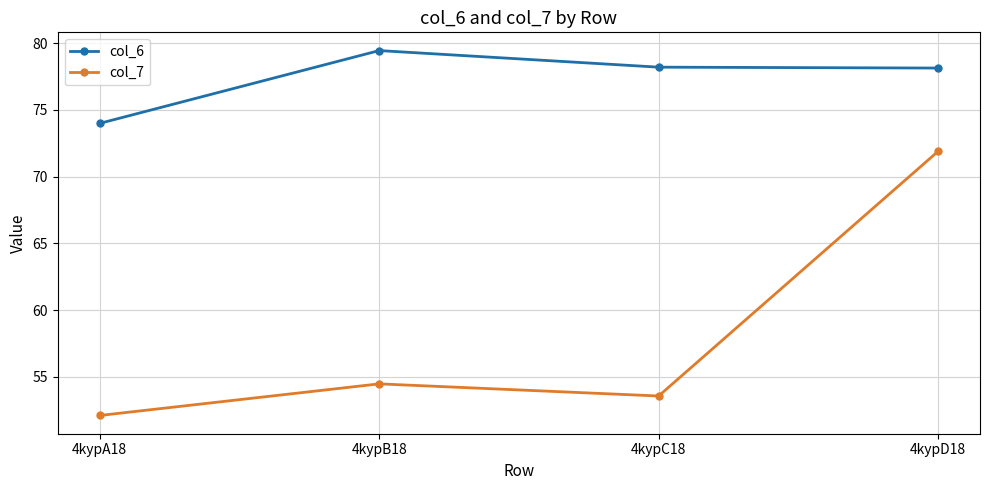

Which series has the largest total across all categories?

col_6